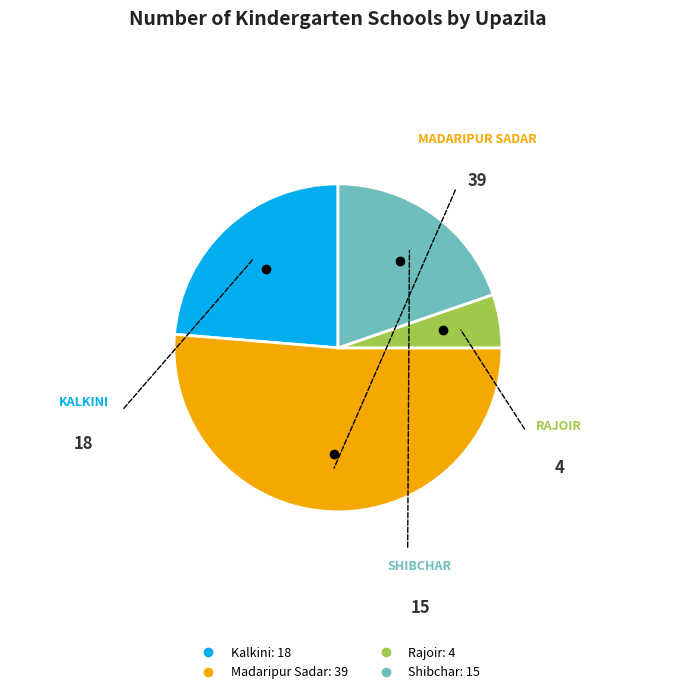

Which category has the biggest portion of the pie?

Madaripur Sadar